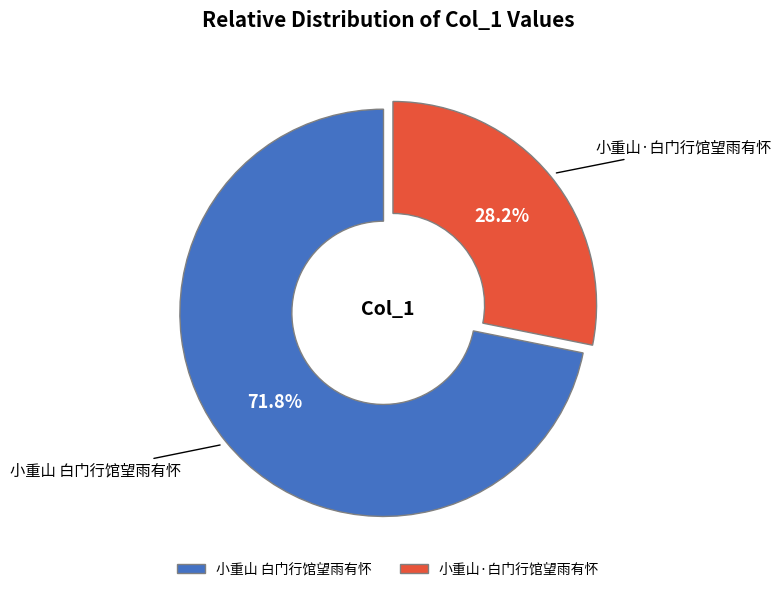

Which slice represents more than half of the pie?

小重山 白门行馆望雨有怀